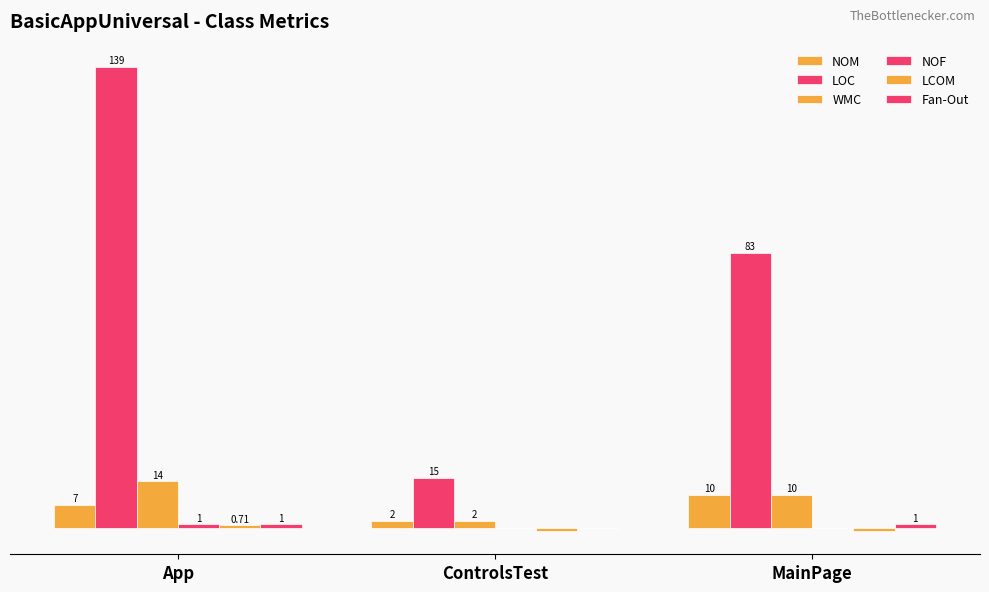

Count the WMC values in the range 2 to 14.

3